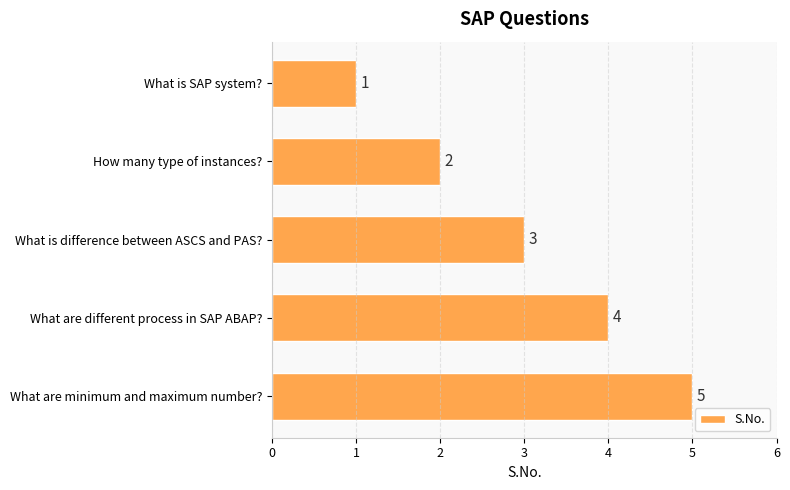

What is the average value?

3